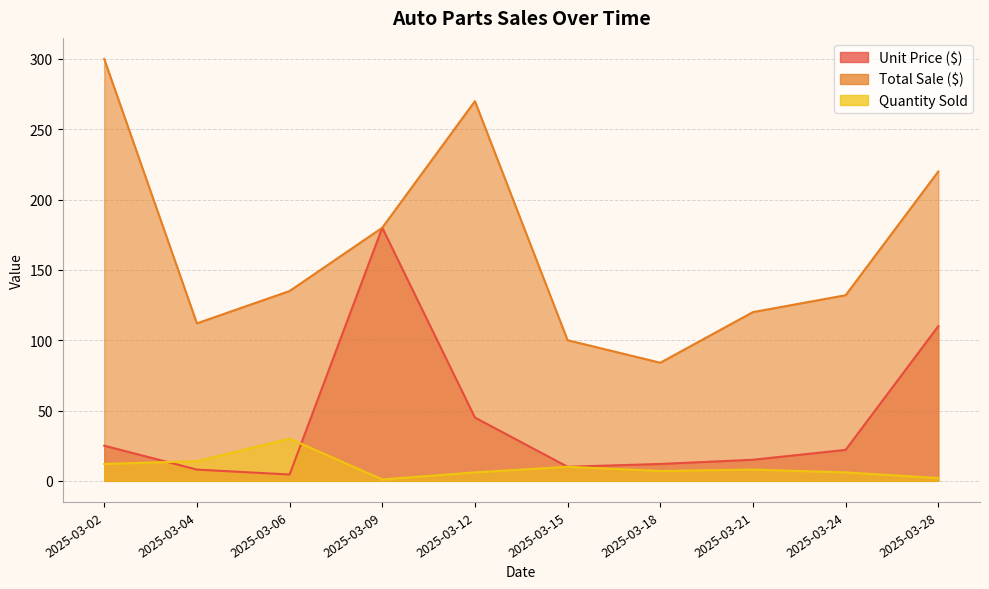

Reading right to left, list all the values displayed in this chart.

Unit Price ($): 2025-03-28=110.0	2025-03-24=22.0	2025-03-21=15.0	2025-03-18=12.0	2025-03-15=10.0	2025-03-12=45.0	2025-03-09=180.0	2025-03-06=4.5	2025-03-04=8.0	2025-03-02=25.0
Total Sale ($): 2025-03-28=220.0	2025-03-24=132.0	2025-03-21=120.0	2025-03-18=84.0	2025-03-15=100.0	2025-03-12=270.0	2025-03-09=180.0	2025-03-06=135.0	2025-03-04=112.0	2025-03-02=300.0
Quantity Sold: 2025-03-28=2.0	2025-03-24=6.0	2025-03-21=8.0	2025-03-18=7.0	2025-03-15=10.0	2025-03-12=6.0	2025-03-09=1.0	2025-03-06=30.0	2025-03-04=14.0	2025-03-02=12.0